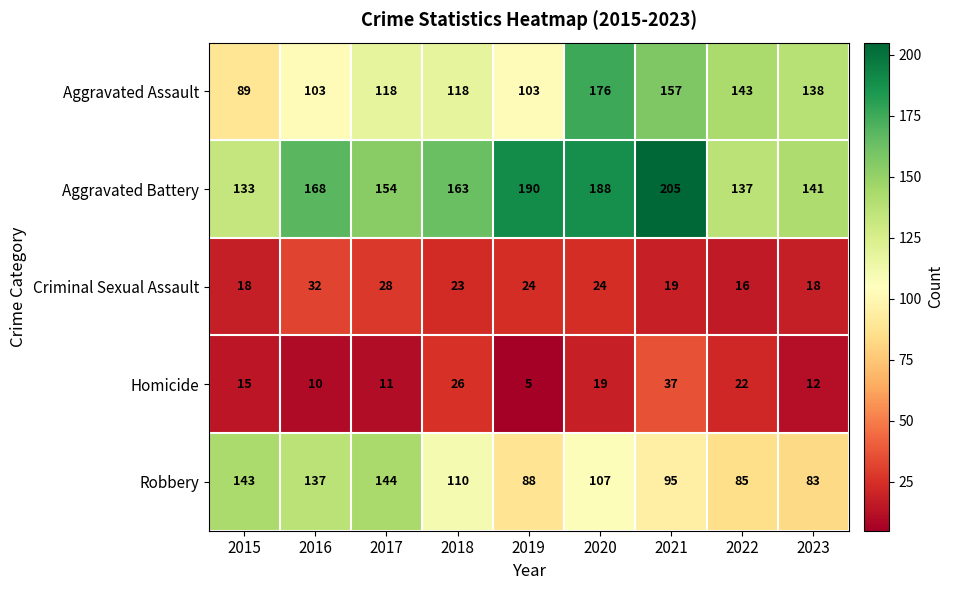

Which label corresponds to the smallest value in the chart?

2019